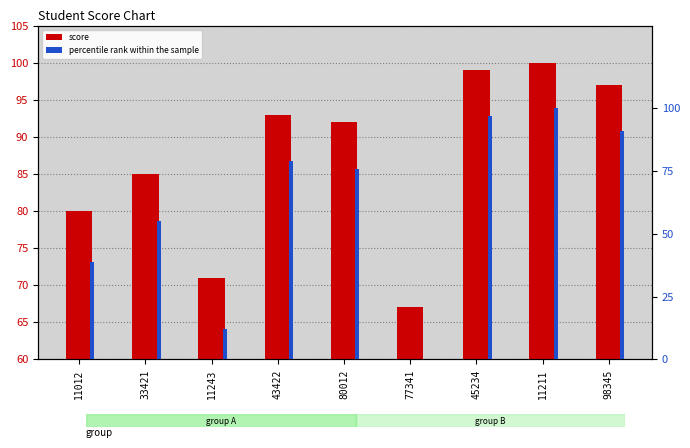

Which series has the largest total across all categories?

score